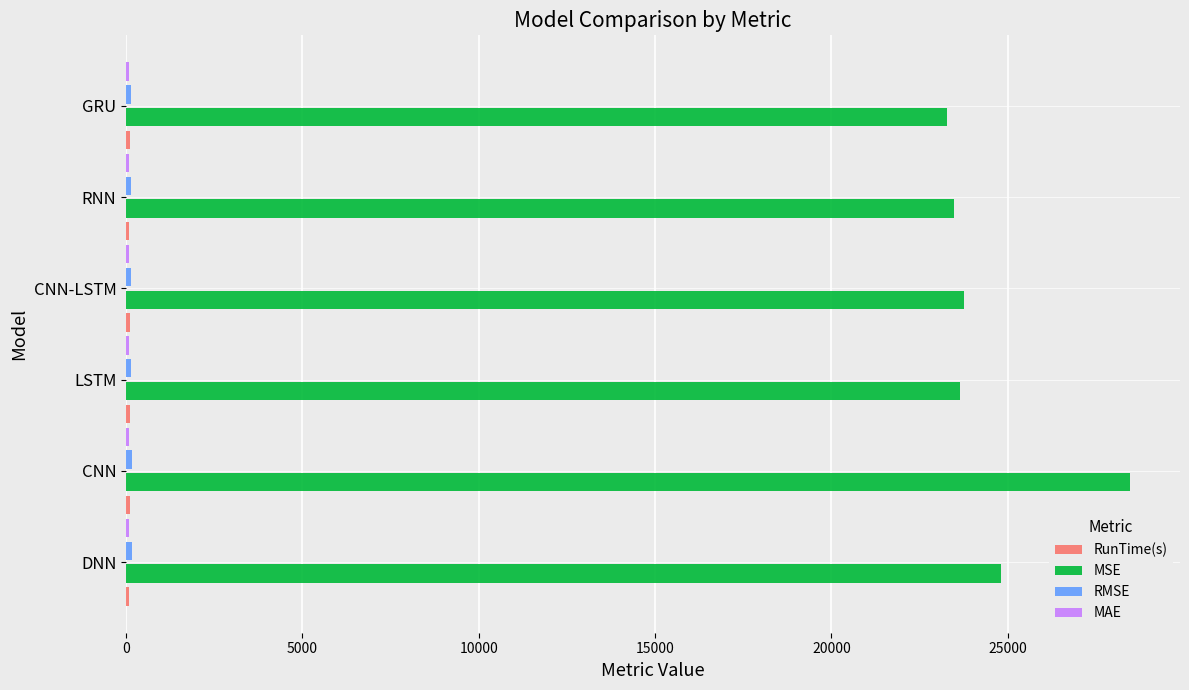

At which category is the sum across all series the highest?

CNN